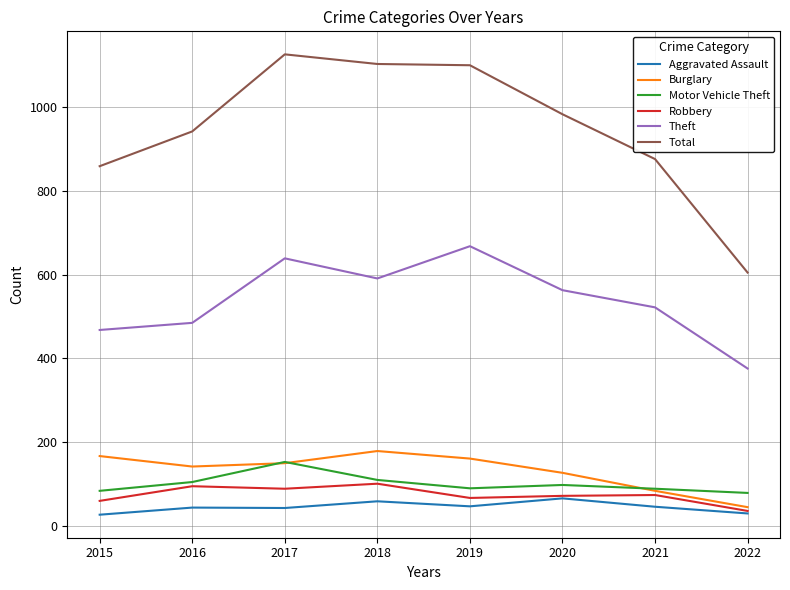

Which series has the widest spread of values?

Total